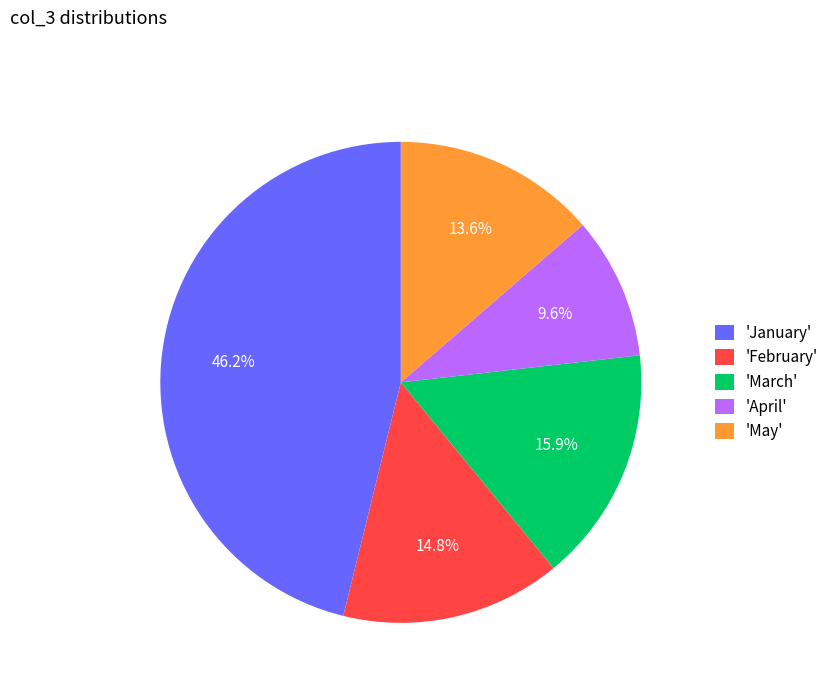

Rank the categories by value from lowest to highest.

'April', 'May', 'February', 'March', 'January'